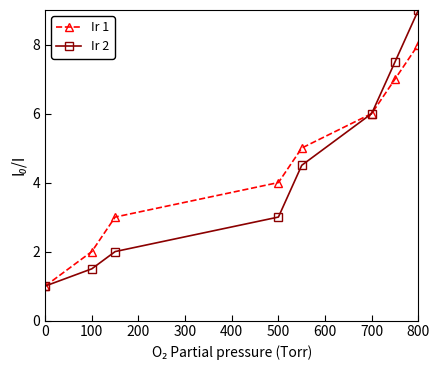

Which series has the largest range (max minus min)?

Ir 2